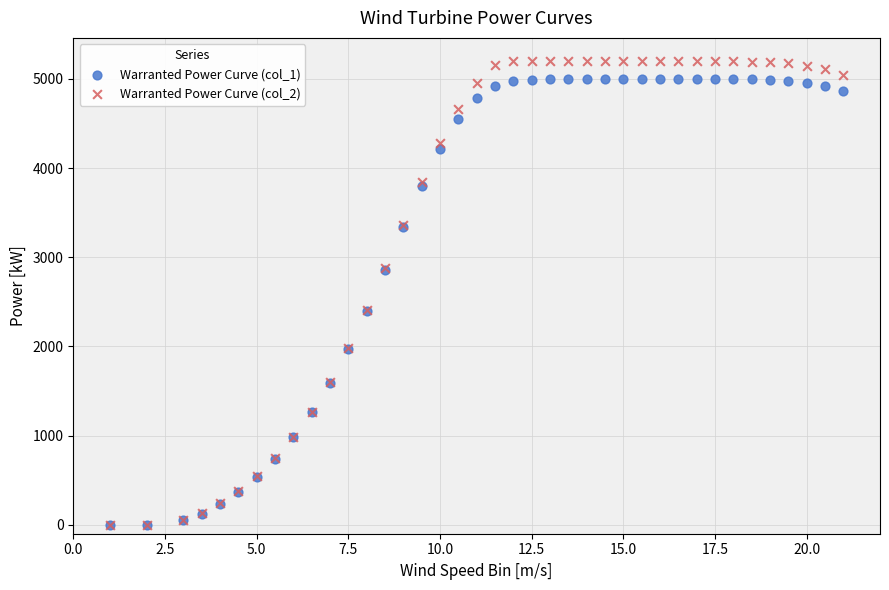

What are all the series names shown in the legend?

Warranted Power Curve (col_1), Warranted Power Curve (col_2)